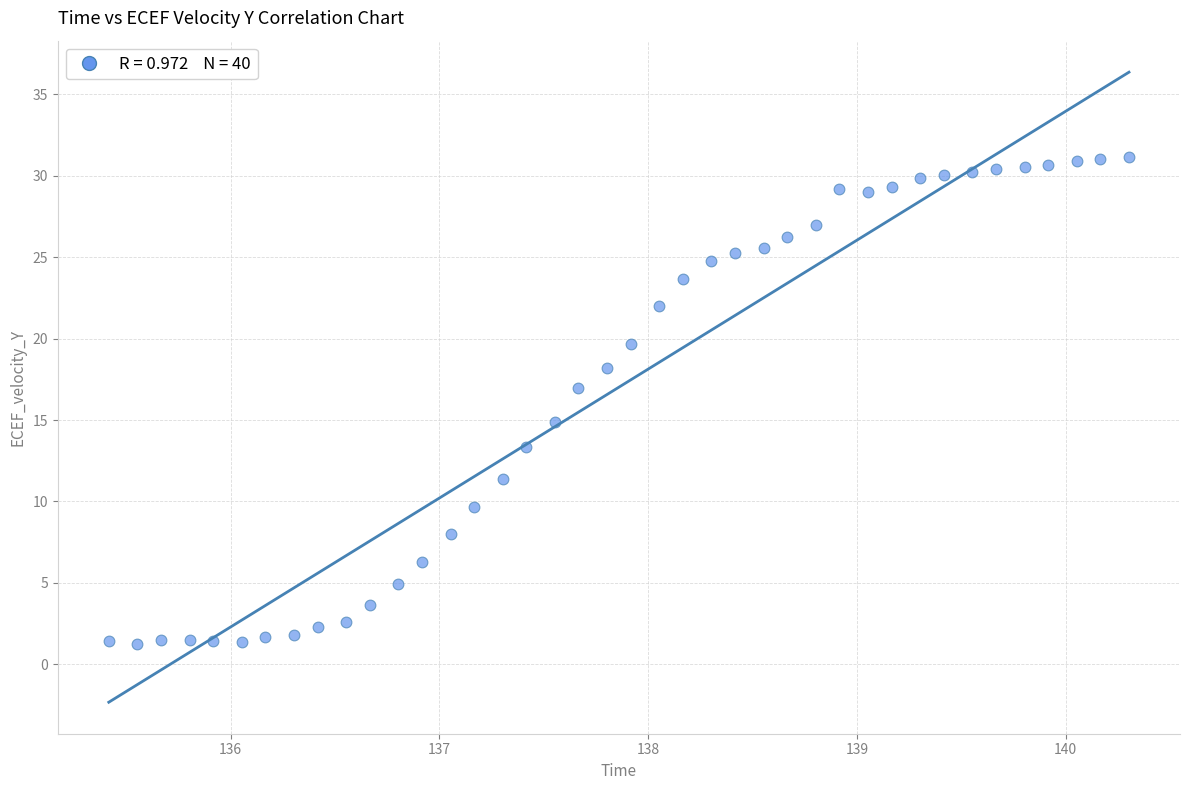

What is the range of X values (max minus min)?

4.9